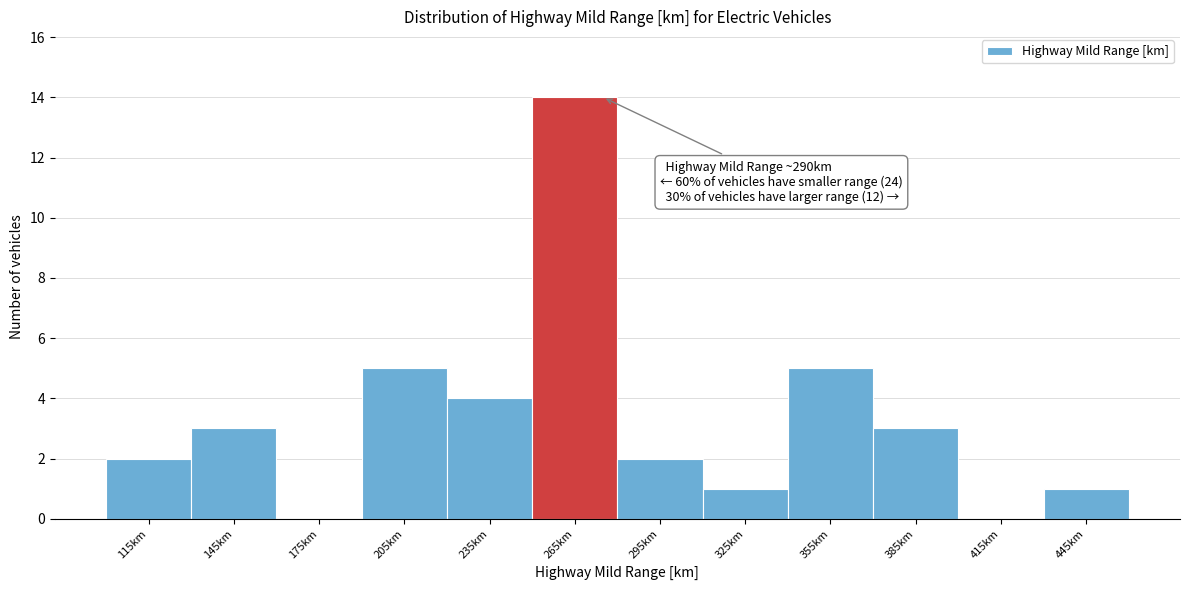

Reading left to right, list all the values displayed in this chart.

115km=2	145km=3	175km=0	205km=5	235km=4	265km=14	295km=2	325km=1	355km=5	385km=3	415km=0	445km=1